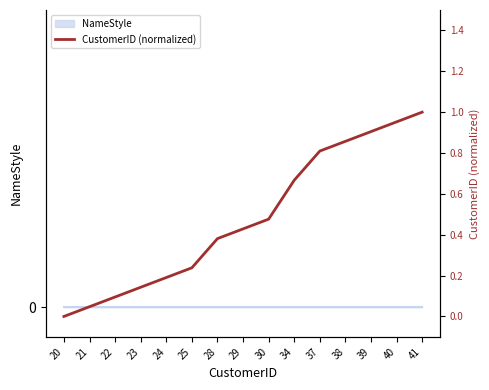

What is the value of the 12th point from the left?

0.9